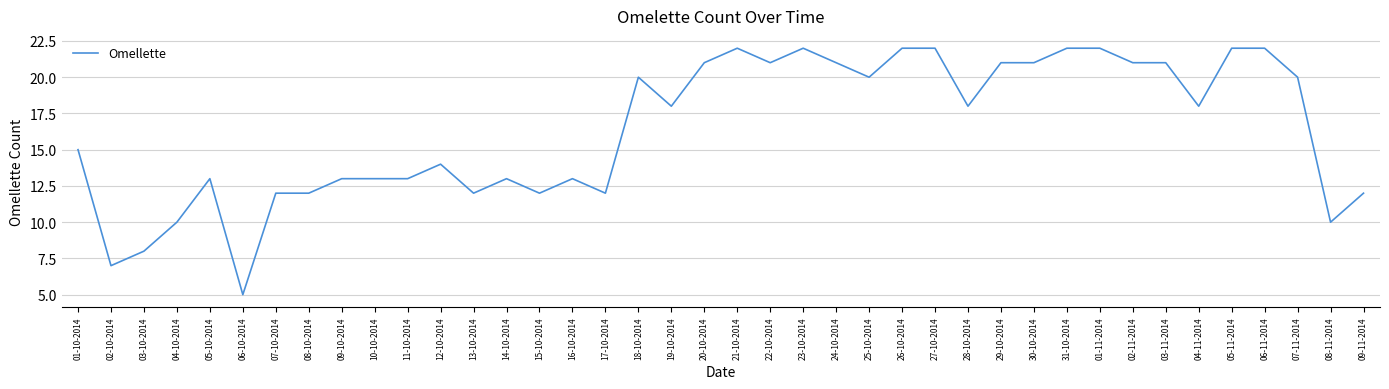

What position from the right is 06-10-2014?

35